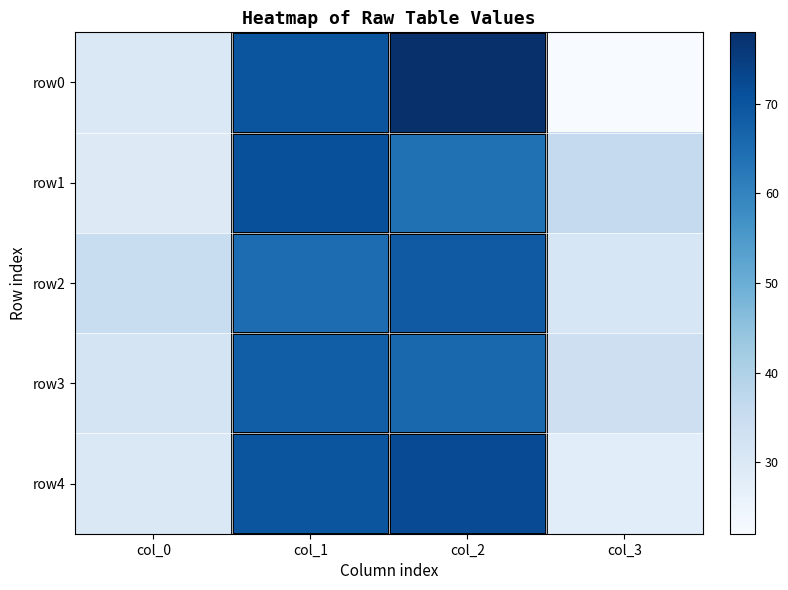

Which series has the largest range (max minus min)?

row0